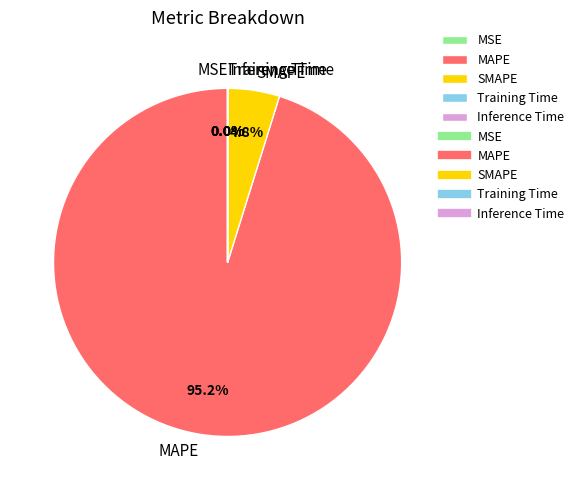

What is the majority slice?

MAPE